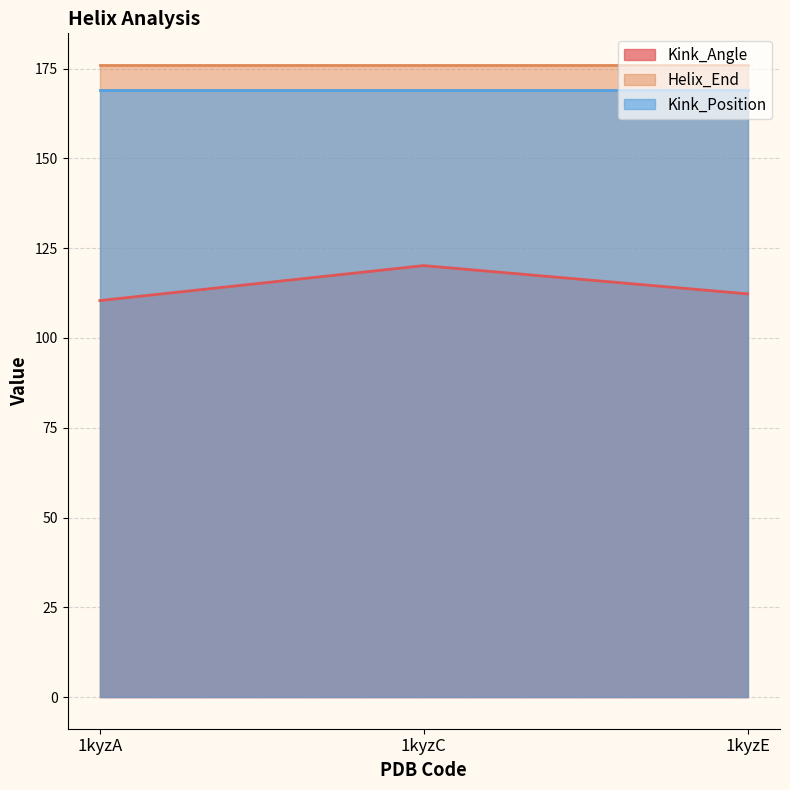

What is the lowest value of the Kink_Position series?

169.0